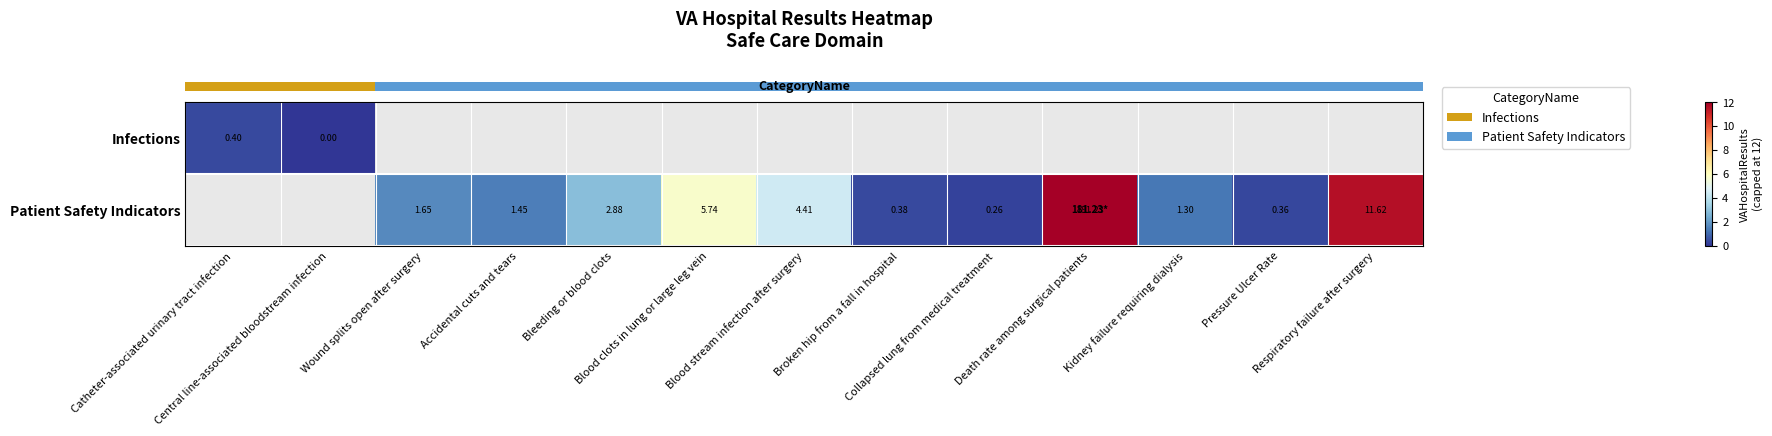

What is the maximum value for row_0?

0.4